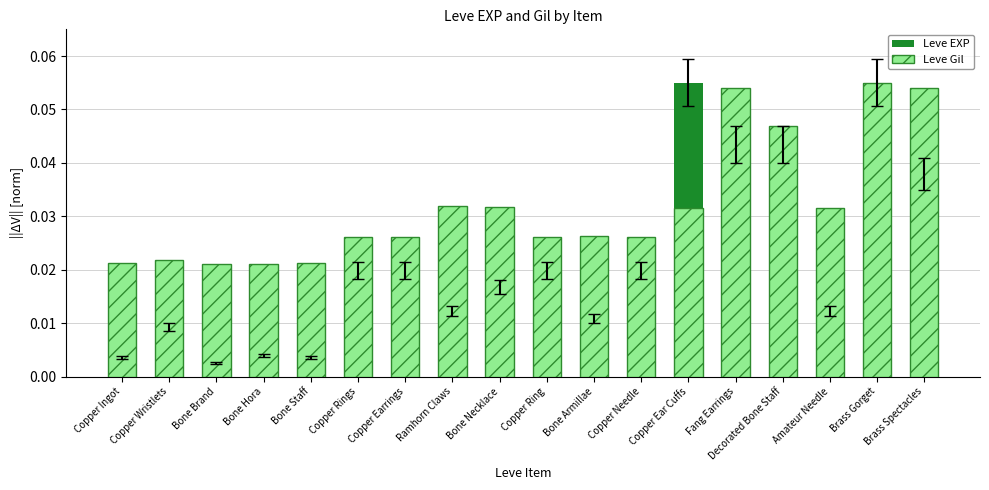

How many Leve Gil values are between 0 and 1?

18